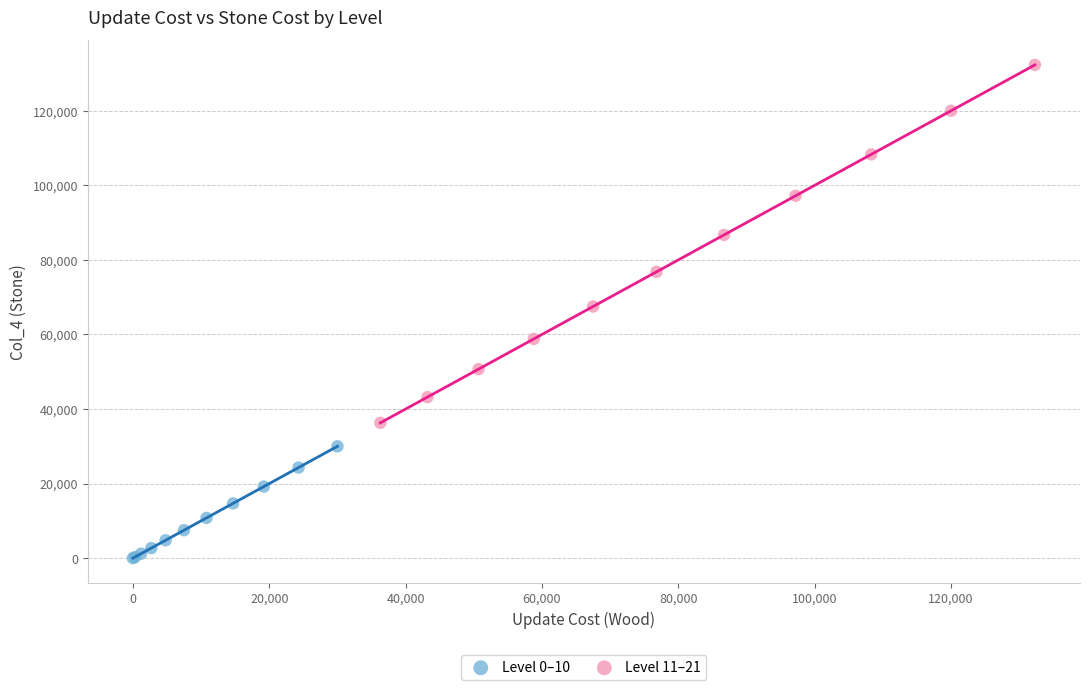

Which series reaches the minimum Y coordinate?

Level 0–10